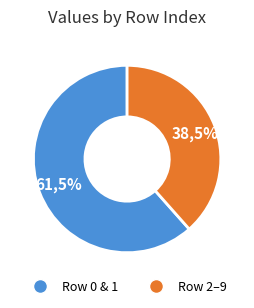

True or false: Row 7 accounts for 1% of the total.

False